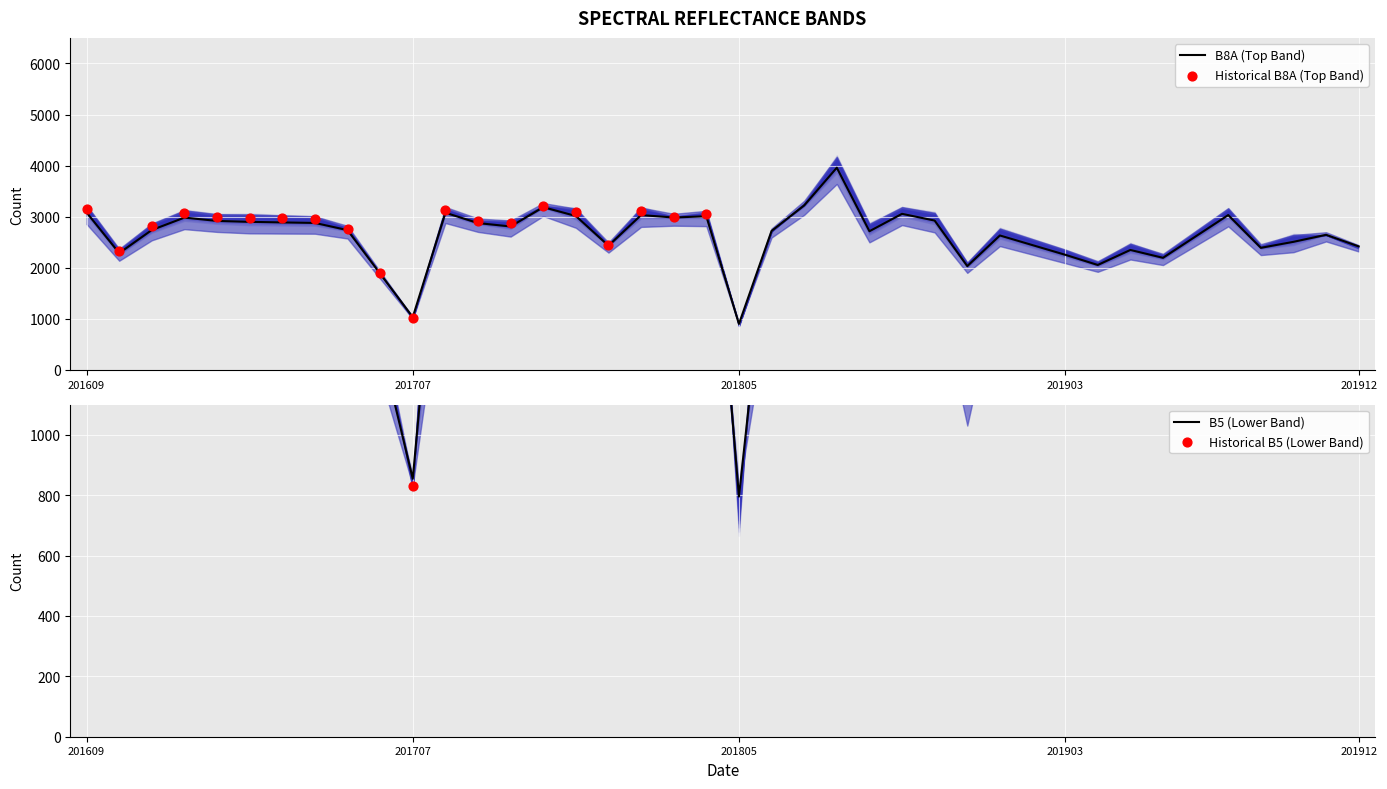

At how many categories does at least one series exceed 1108?

38